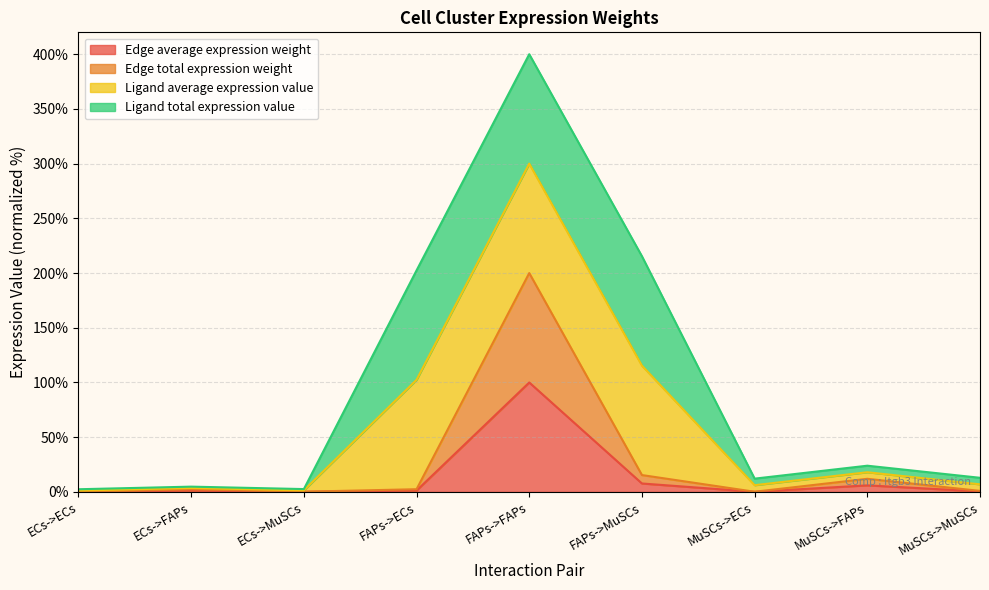

What is the spread (max minus min) of values at MuSCs->FAPs?

6.0